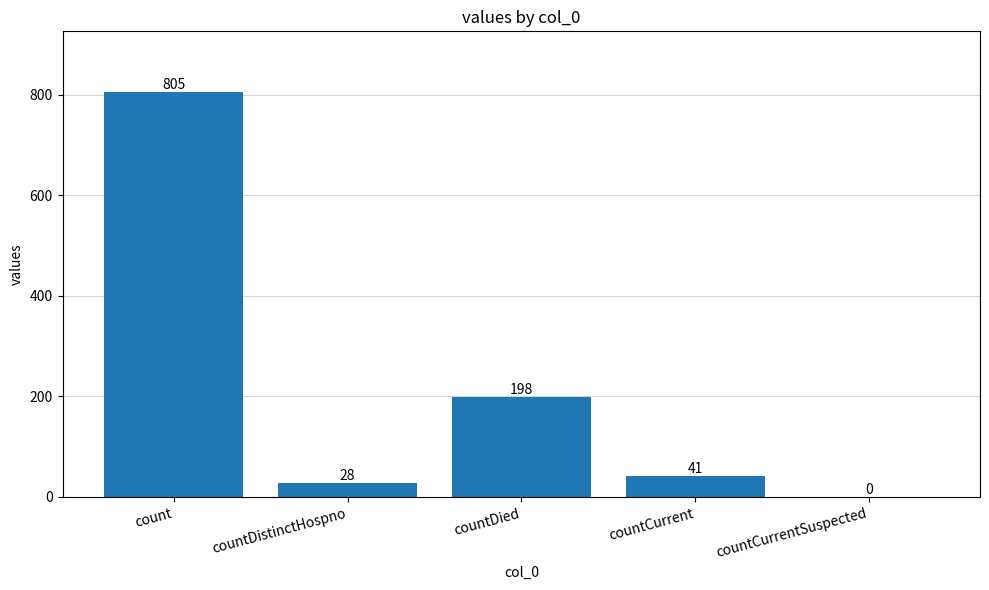

Reading left to right, transcribe all the data shown in this chart.

805	28	198	41	0